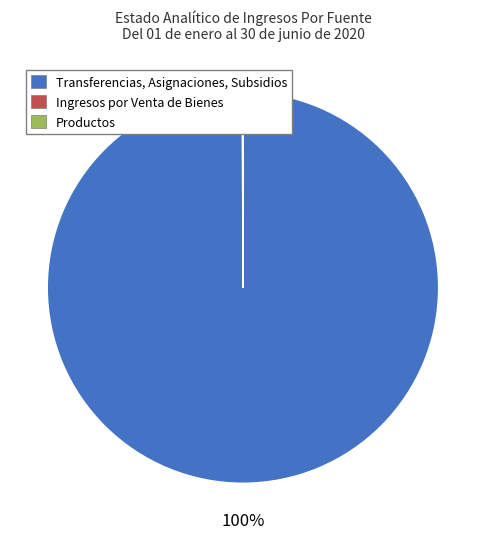

To the nearest percent, what is the average slice percentage?

33%